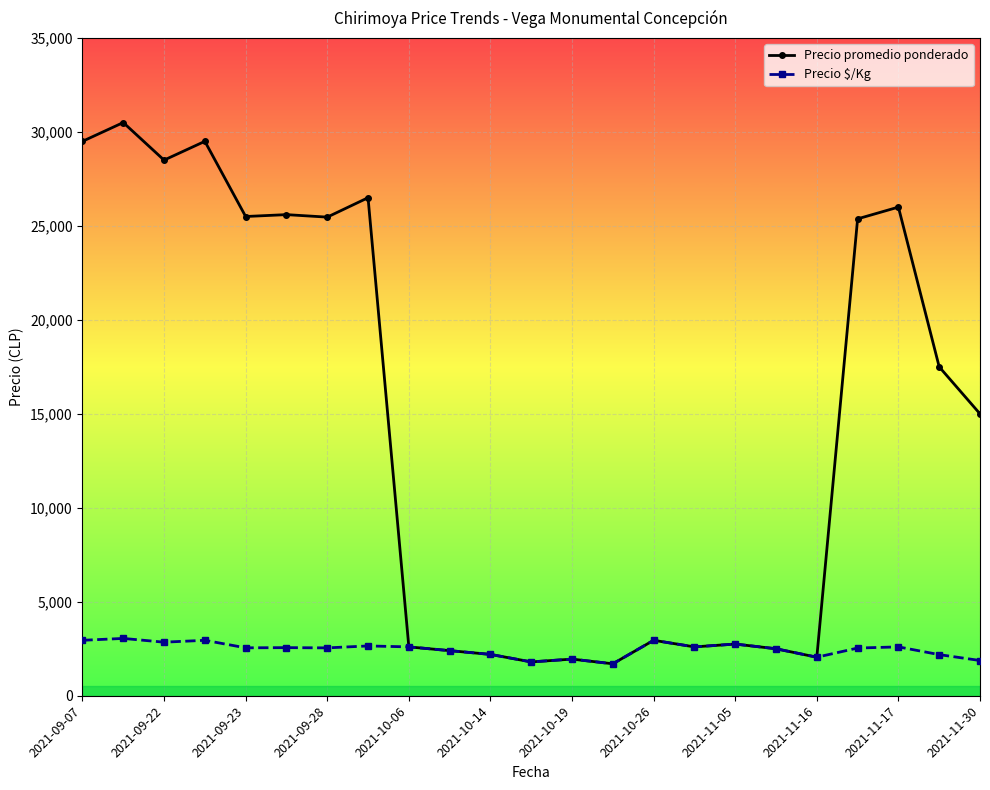

Rank the series by their maximum value, from highest to lowest.

Precio promedio ponderado, Precio $/Kg